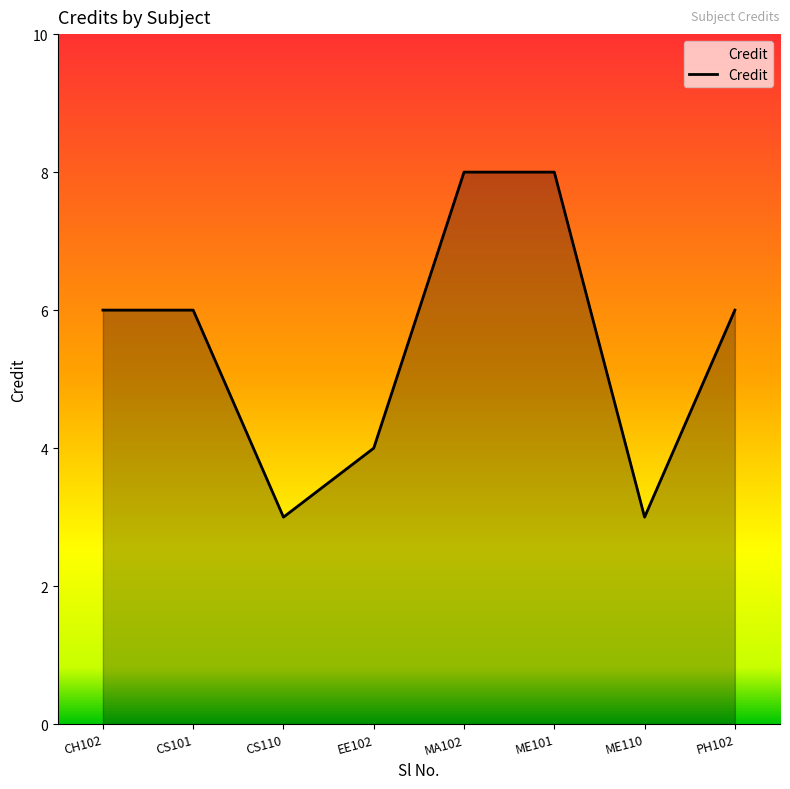

Between CS101 and ME110, which is larger?

CS101